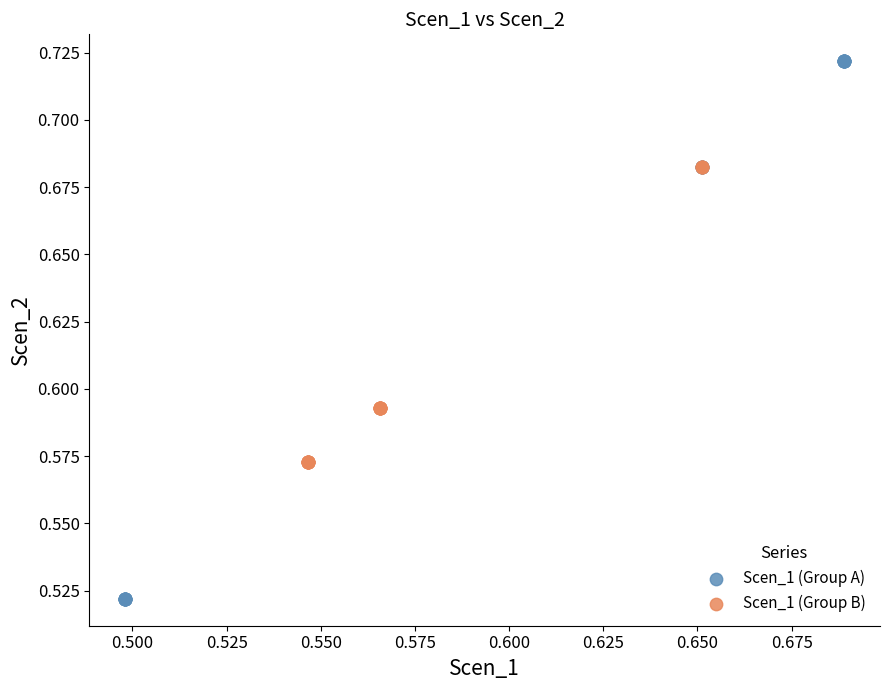

Which series reaches the minimum Y coordinate?

Scen_1 (Group A)